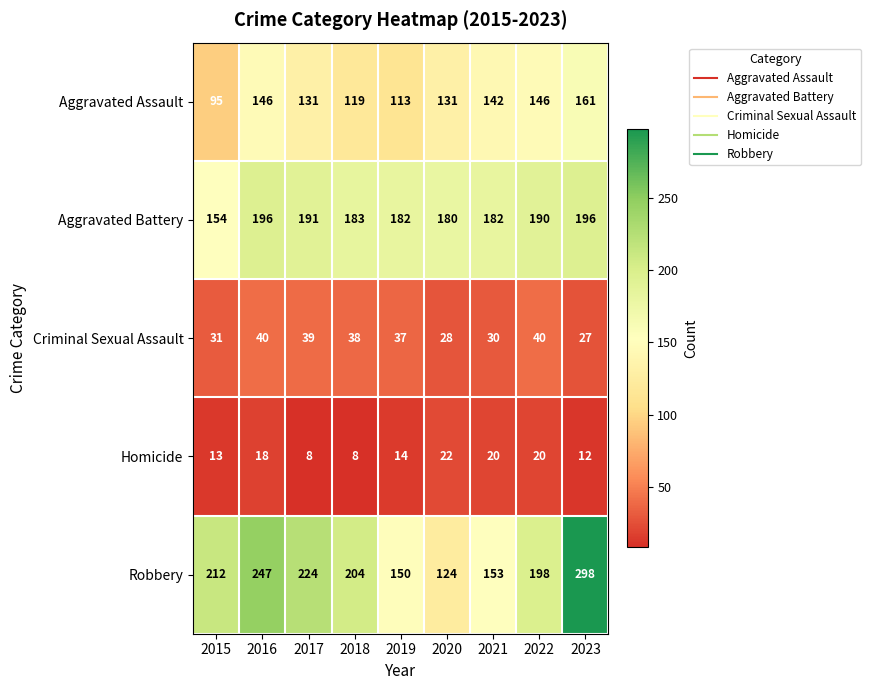

Which series has the widest spread of values?

Robbery